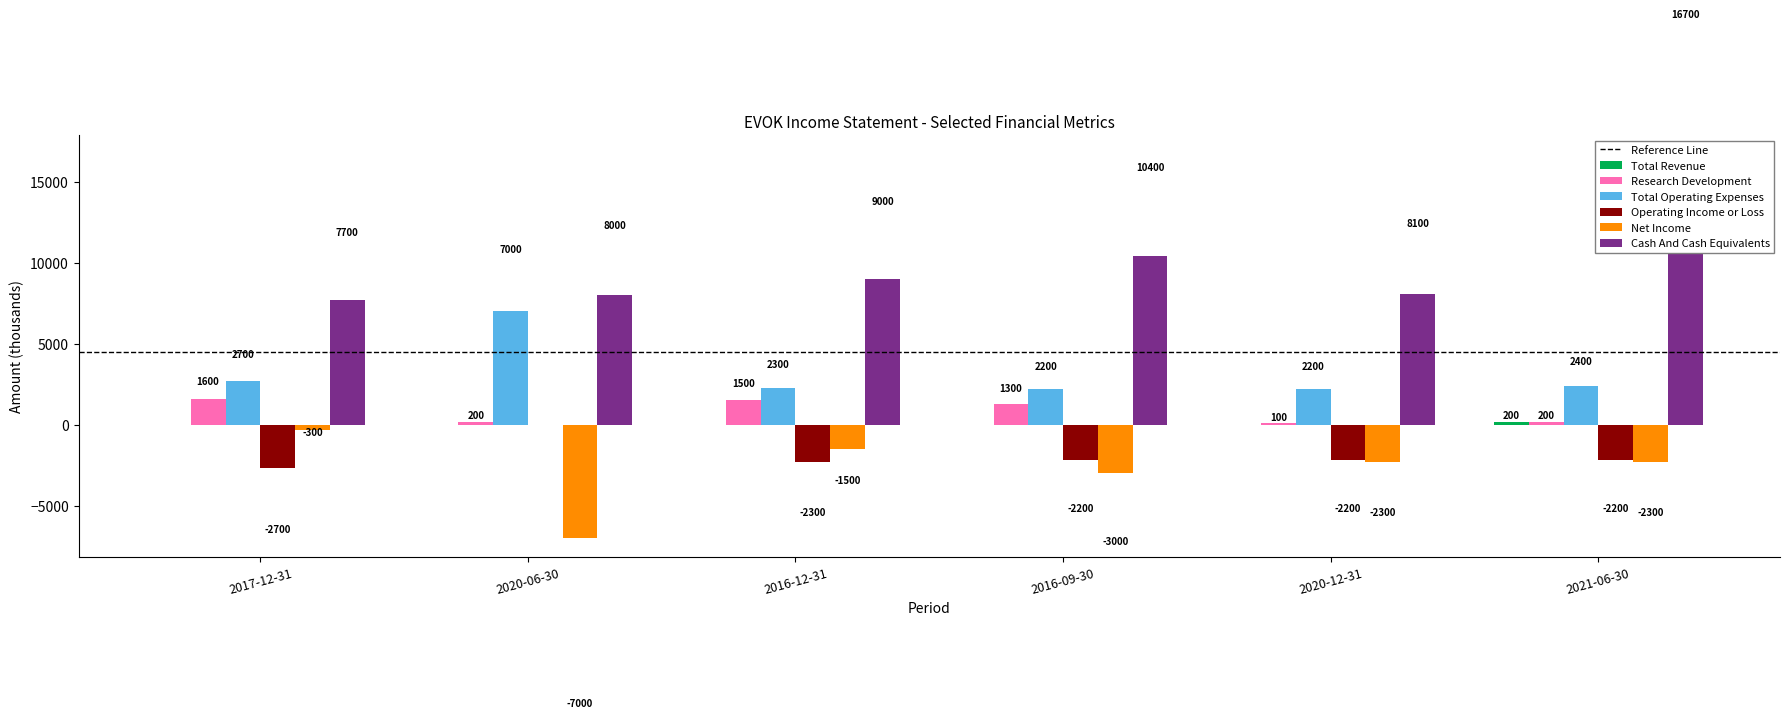

Reading left to right, what are all the values shown in this chart?

Total Revenue: 0	0	0	0	0	200
Research Development: 1600	200	1500	1300	100	200
Total Operating Expenses: 2700	7000	2300	2200	2200	2400
Operating Income or Loss: -2700	0	-2300	-2200	-2200	-2200
Net Income: -300	-7000	-1500	-3000	-2300	-2300
Cash And Cash Equivalents: 7700	8000	9000	10400	8100	16700